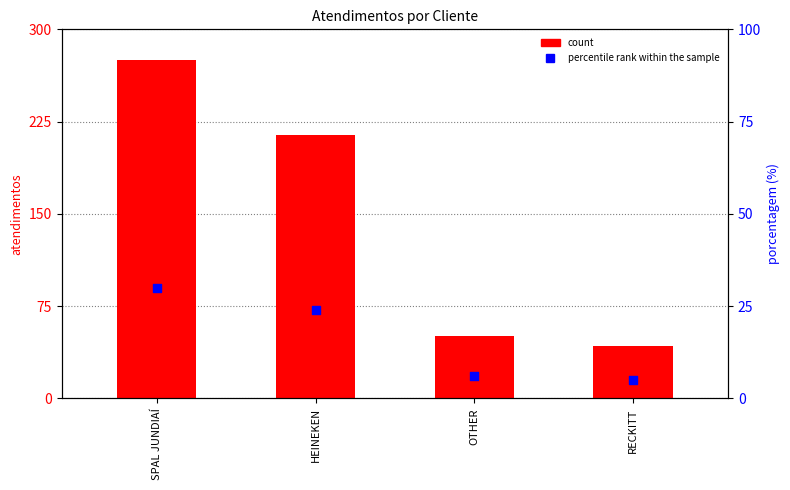

Which series contains the highest Y value?

count